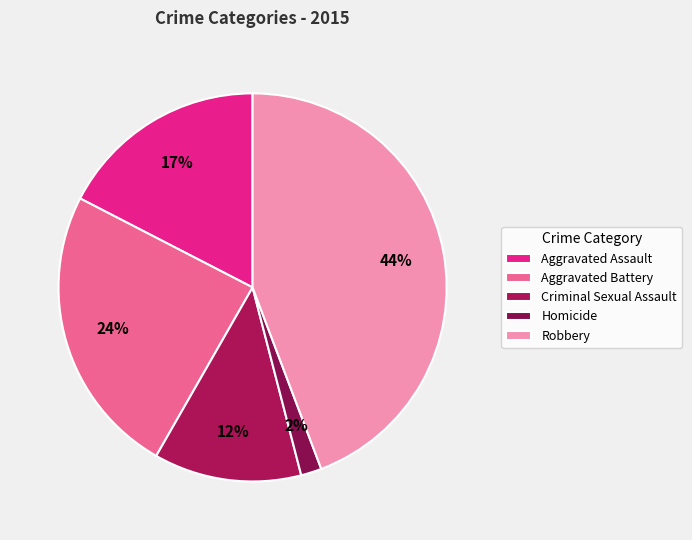

Rank the categories by value from highest to lowest.

Robbery, Aggravated Battery, Aggravated Assault, Criminal Sexual Assault, Homicide